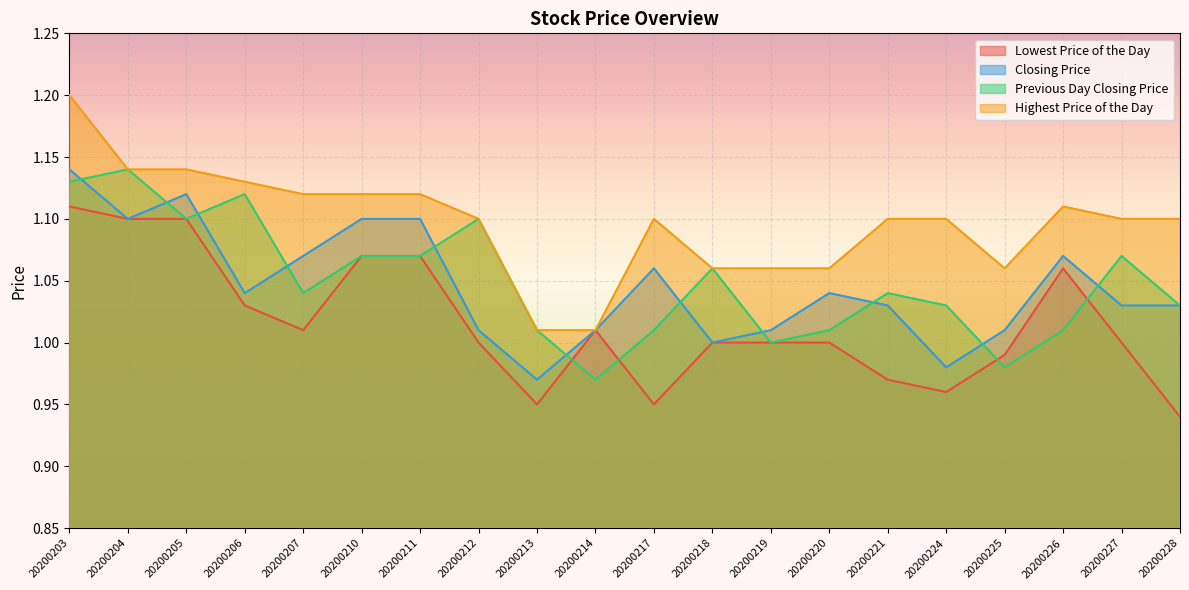

How many values in the Closing Price series exceed 1?

17